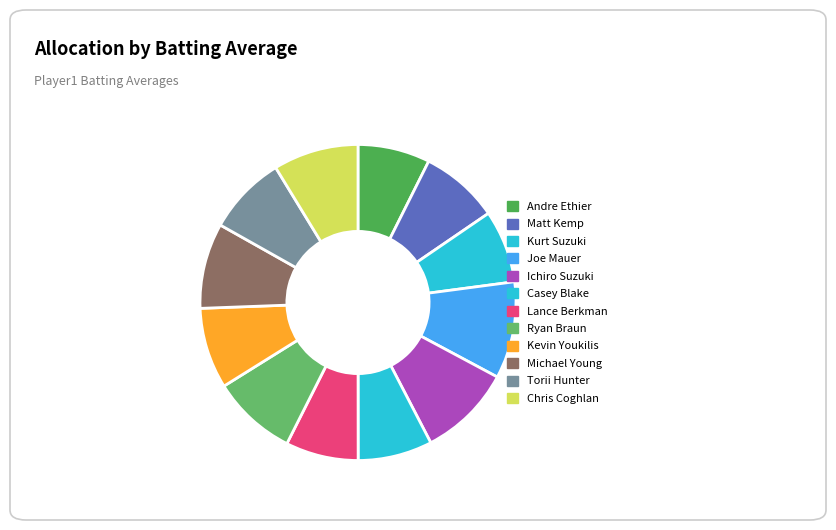

To the nearest percent, what is the difference between the Andre Ethier and Joe Mauer slice percentages?

3%